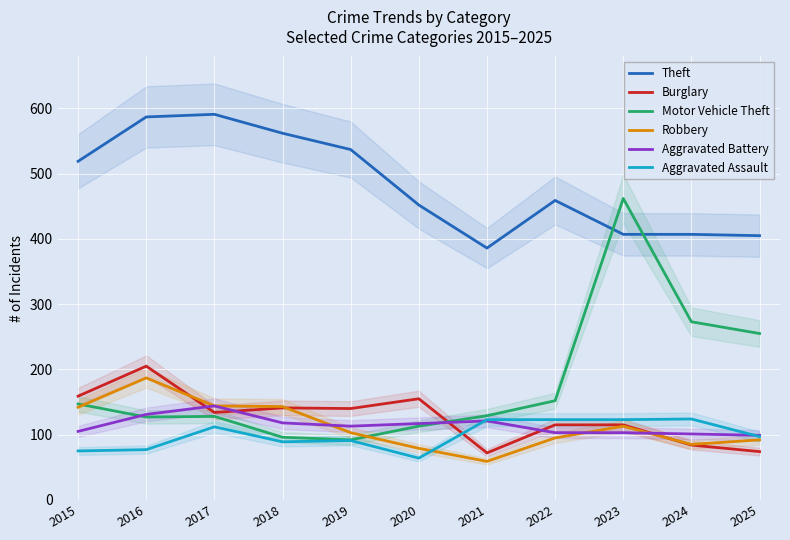

Where is Theft nearest to the value 488?

2022